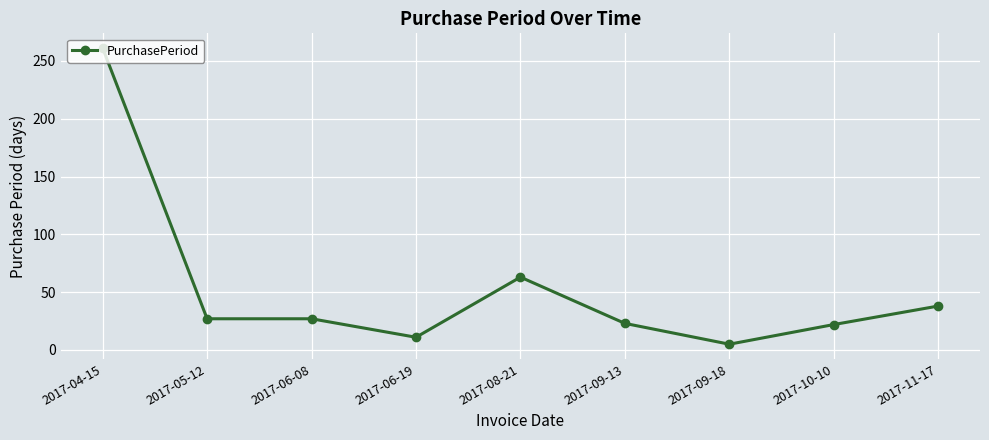

What is the ratio of the value at 2017-08-21 to the value at 2017-10-10?

2.9